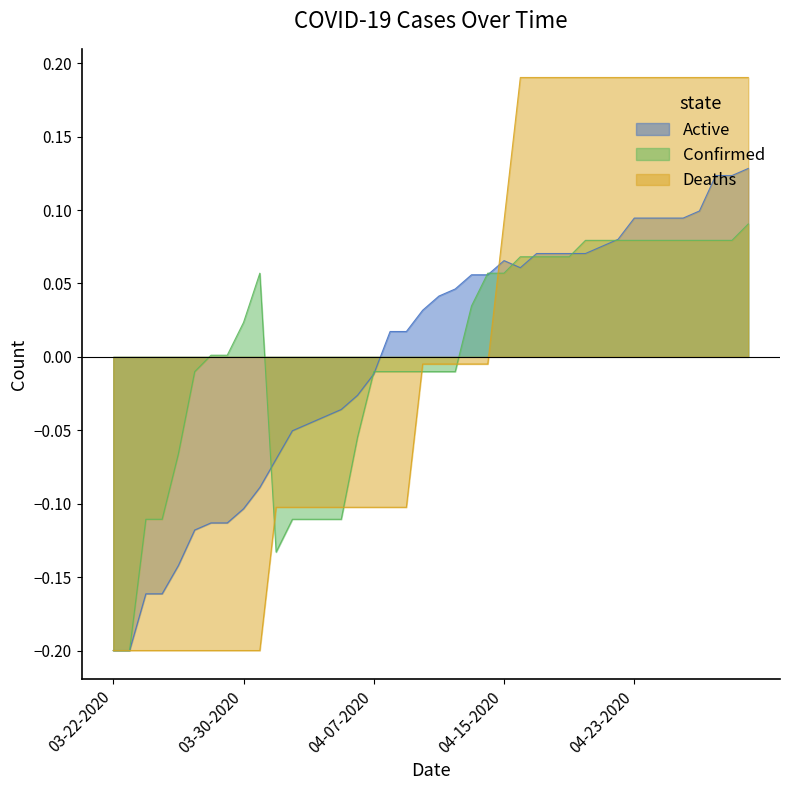

Which series has the widest spread of values?

Deaths